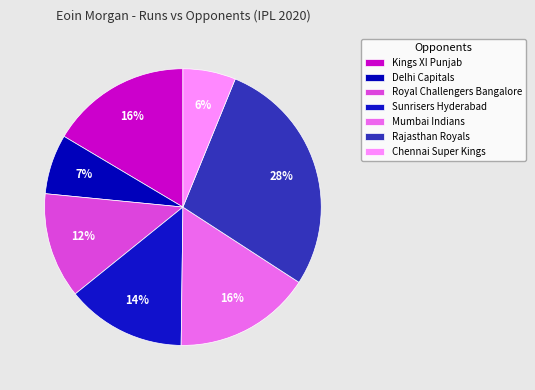

What percentage is the Delhi Capitals slice, to the nearest percent?

7%